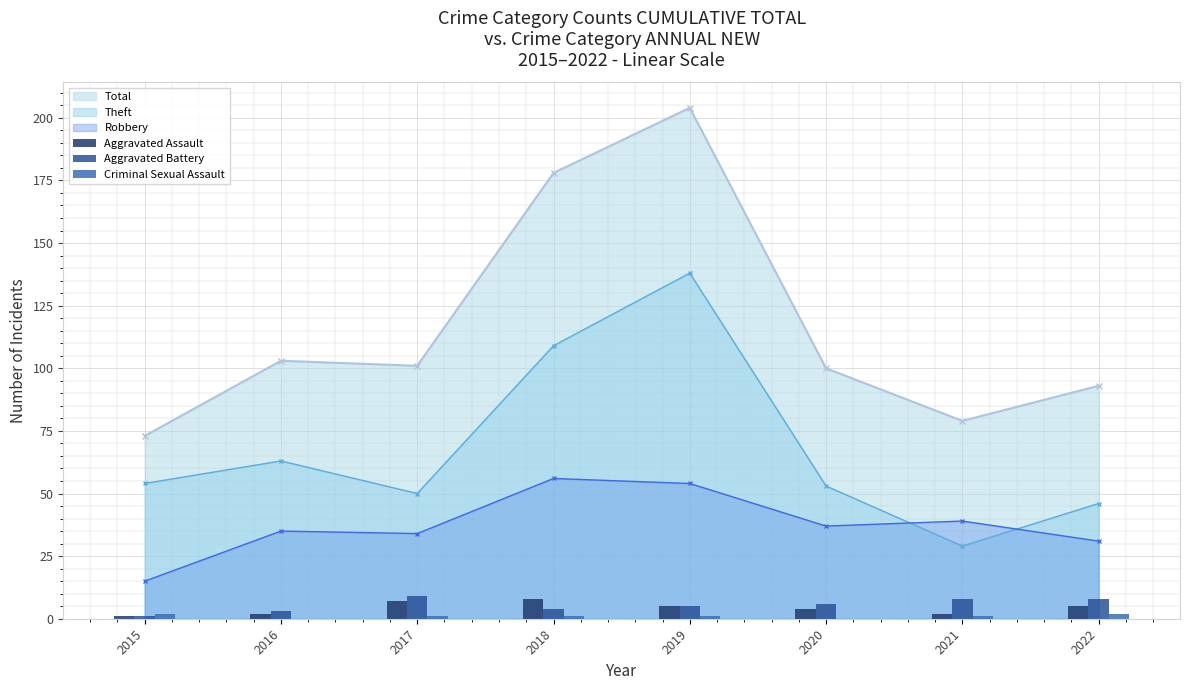

What is the sum of the Criminal Sexual Assault values at 2016 and 2018?

1